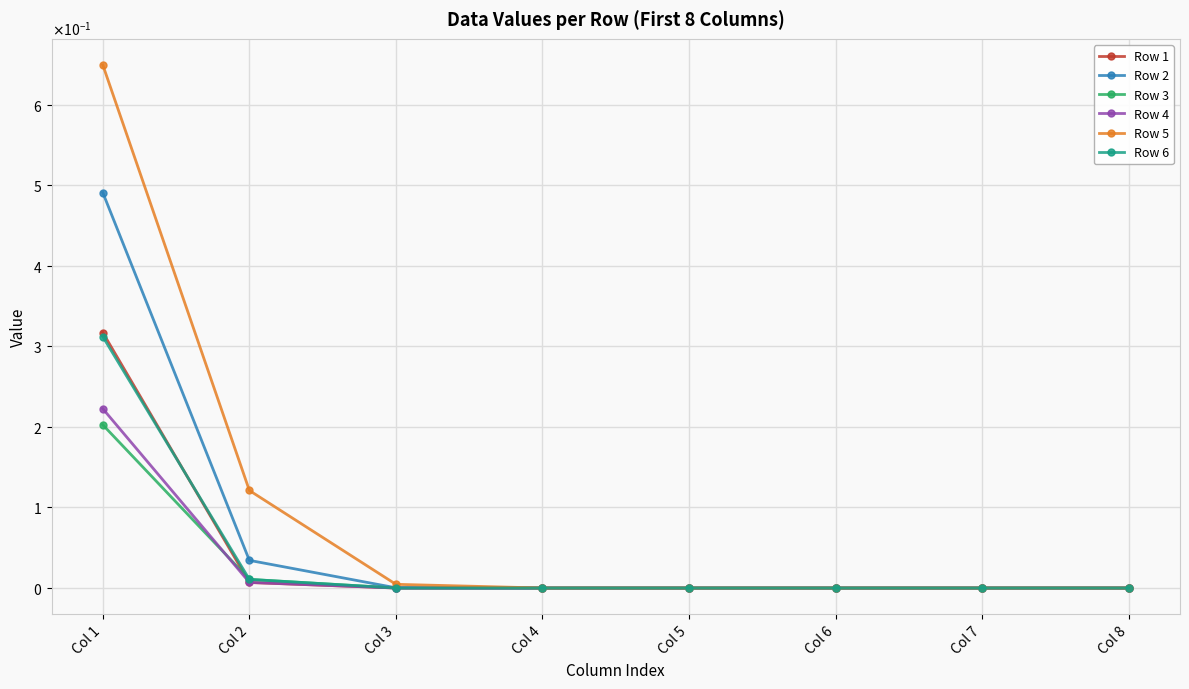

The value of Row 5 at Col 5 is 0.0. True or false?

True